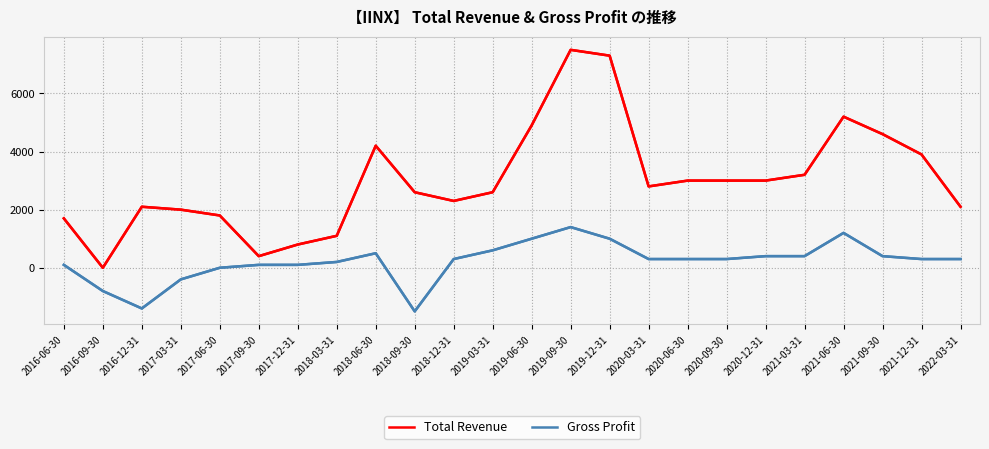

At which label is Gross Profit closest to -50?

2017-06-30